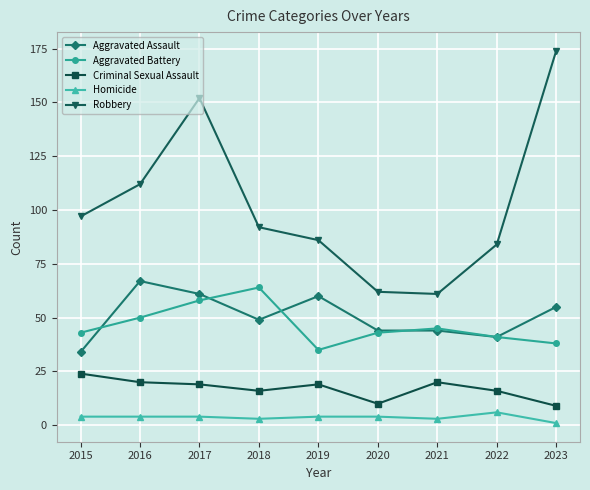

Between 2015 and 2019, which series saw the biggest shift?

Aggravated Assault